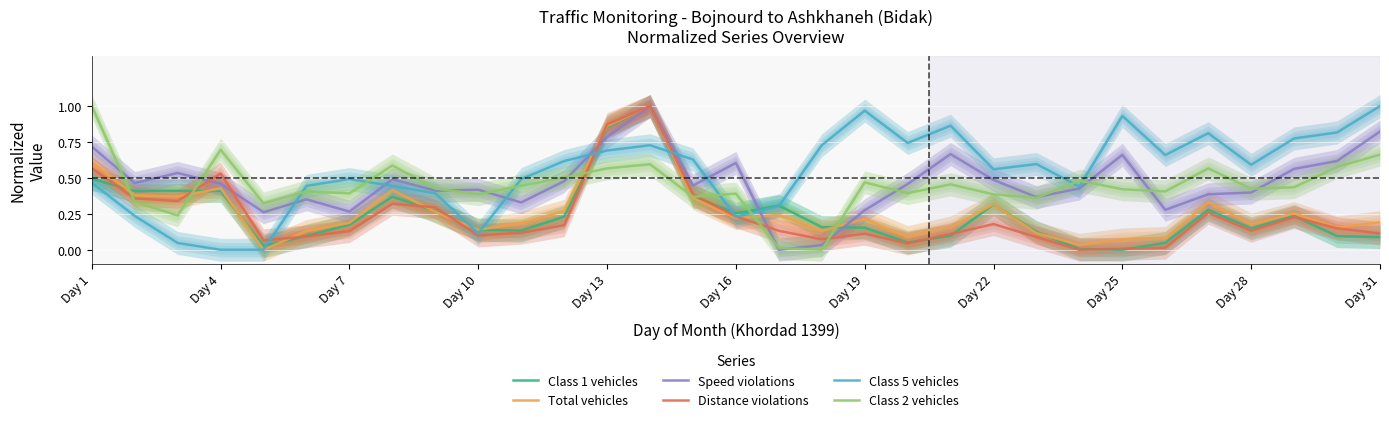

What is the value of the Speed violations point at the 2nd from the left?

0.5